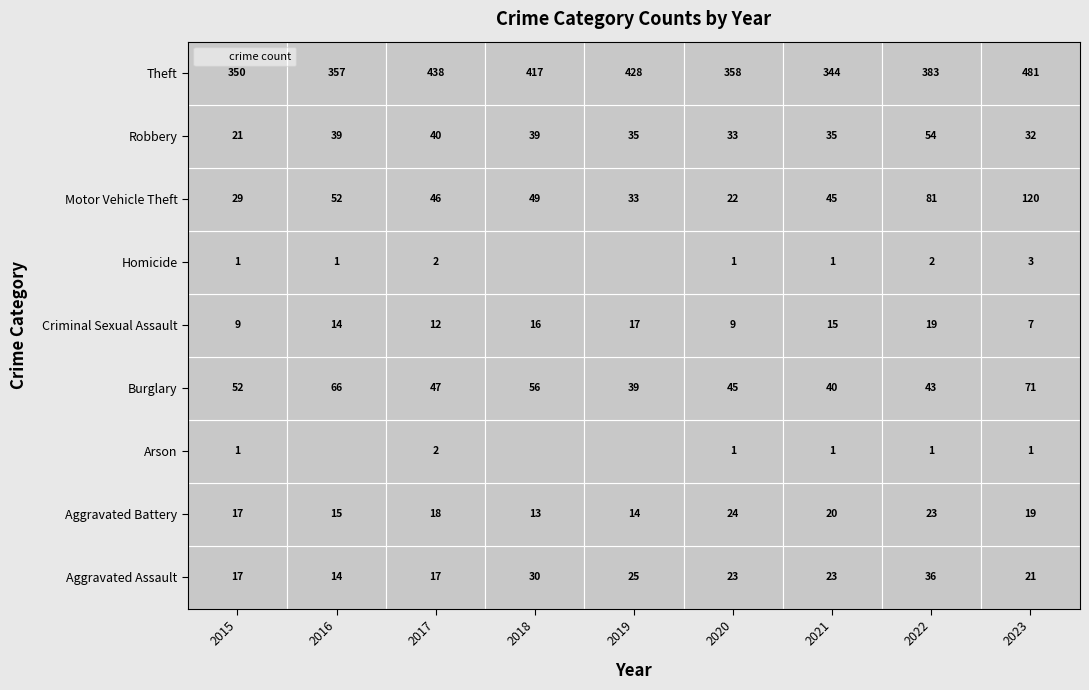

At which category is the sum across all series the highest?

2023